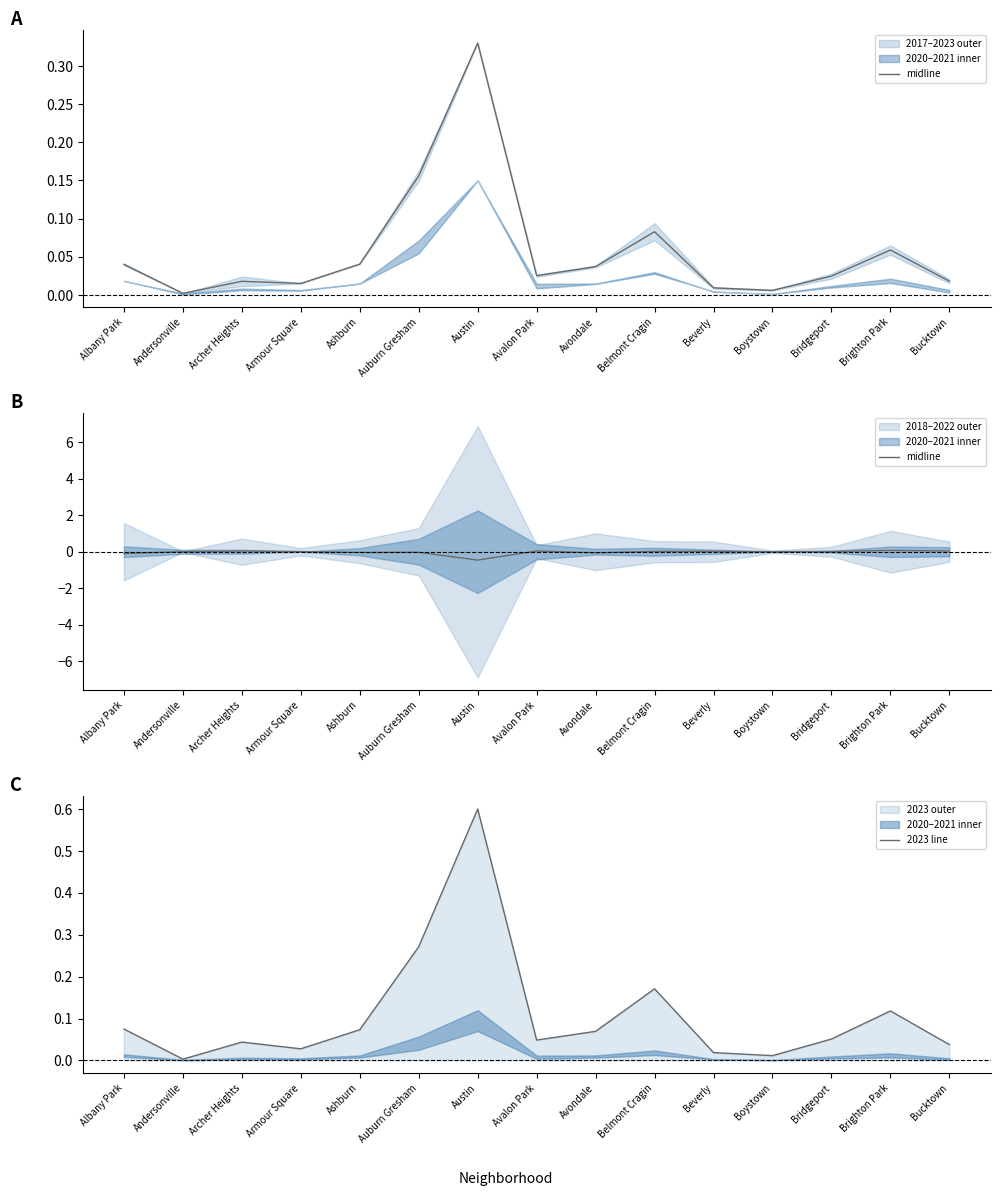

Rank the categories by midline value from highest to lowest.

Brighton Park, Archer Heights, Bucktown, Avalon Park, Beverly, Belmont Cragin, Bridgeport, Armour Square, Andersonville, Boystown, Auburn Gresham, Ashburn, Avondale, Albany Park, Austin